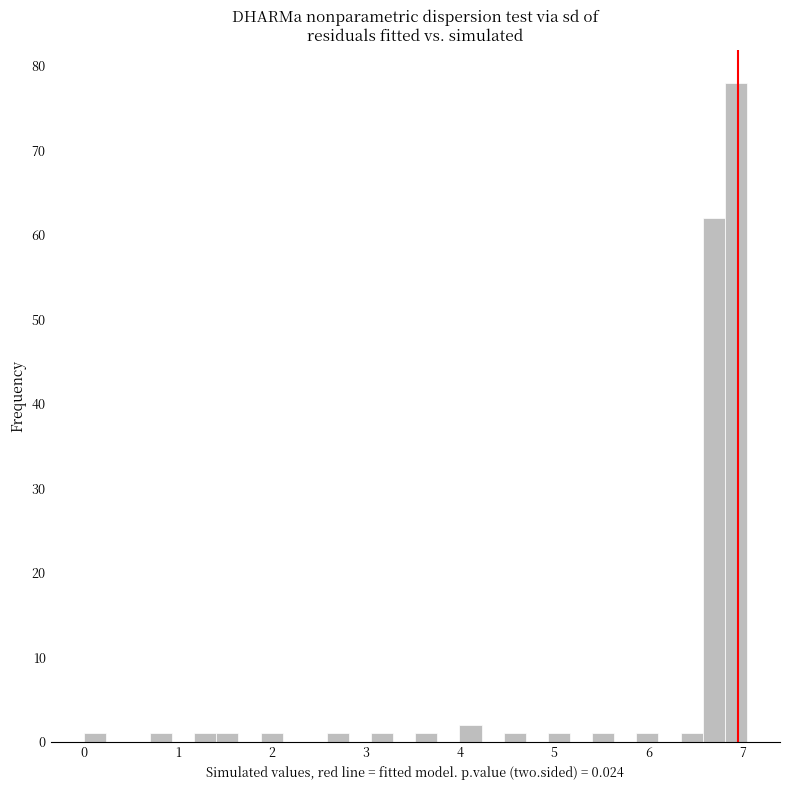

Read against the x-axis, roughly where is the centre of the tallest bar?

6.9